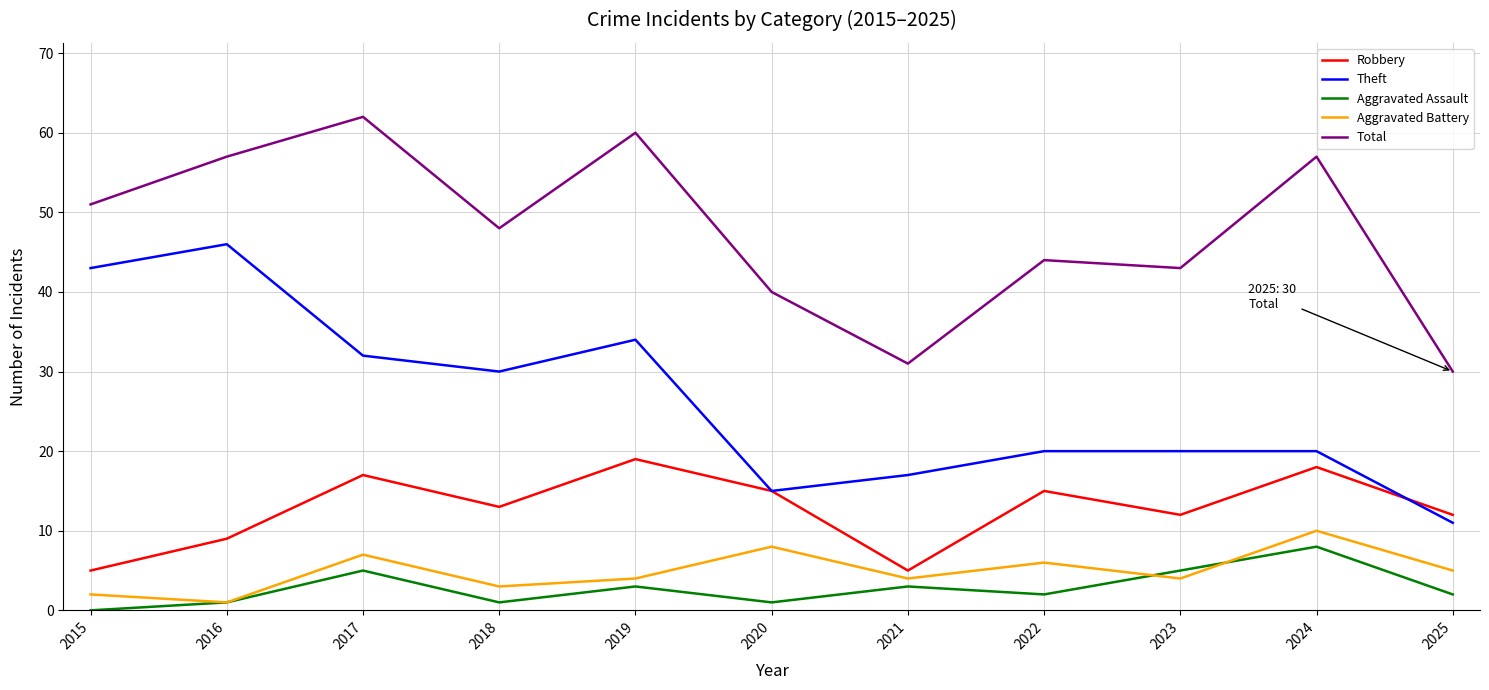

Which label corresponds to the smallest value in the chart?

2015